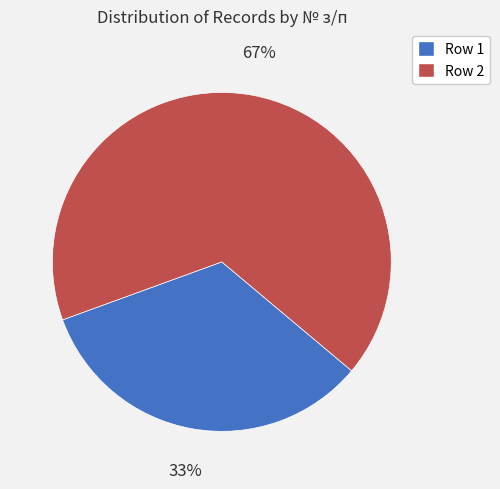

What percentage is the Row 2 slice, to the nearest percent?

67%